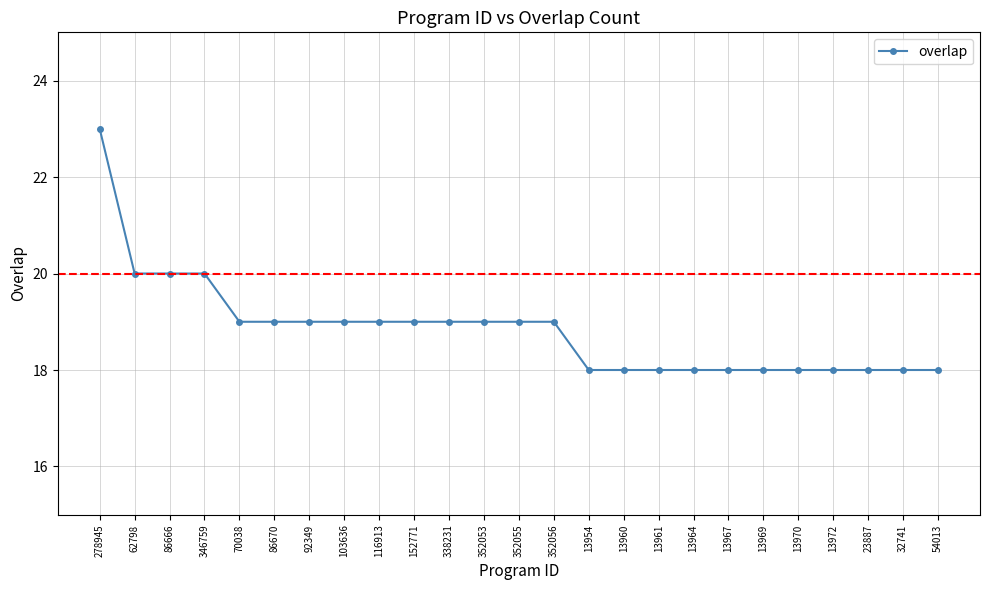

The value at 32741 is 29. True or false?

False